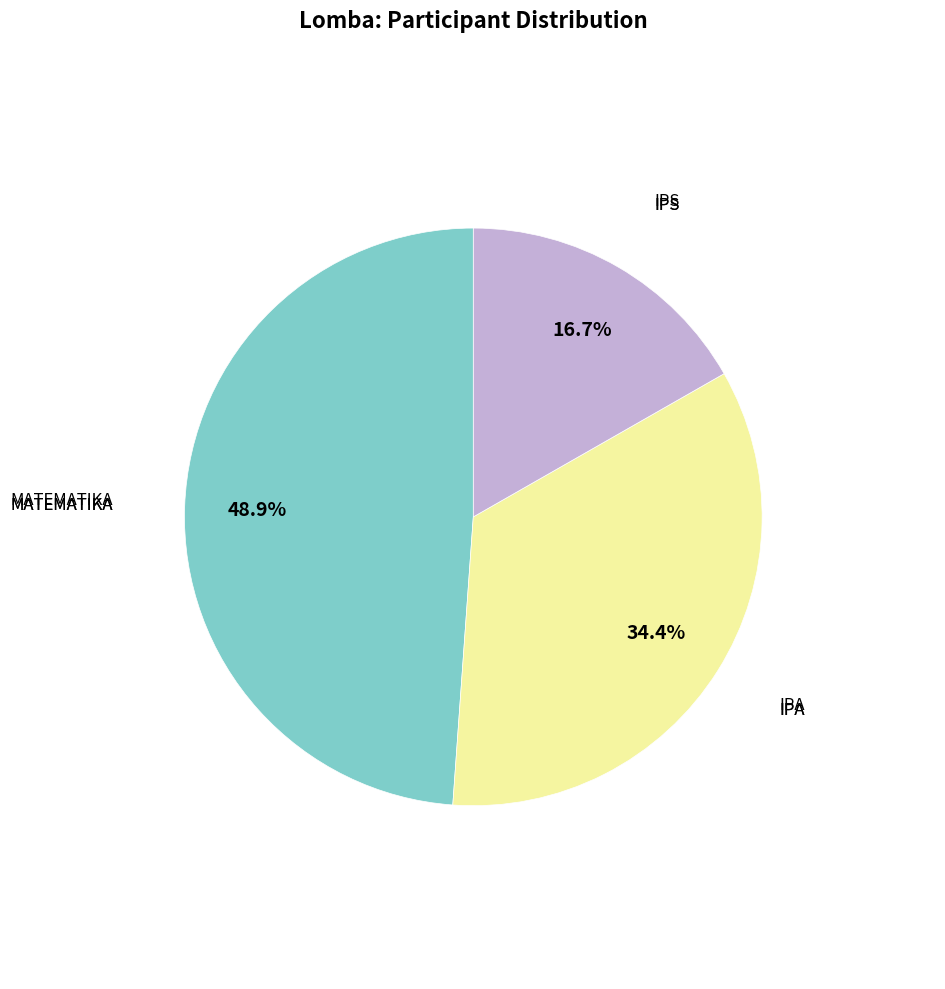

Is there any slice that represents more than half of the pie?

No